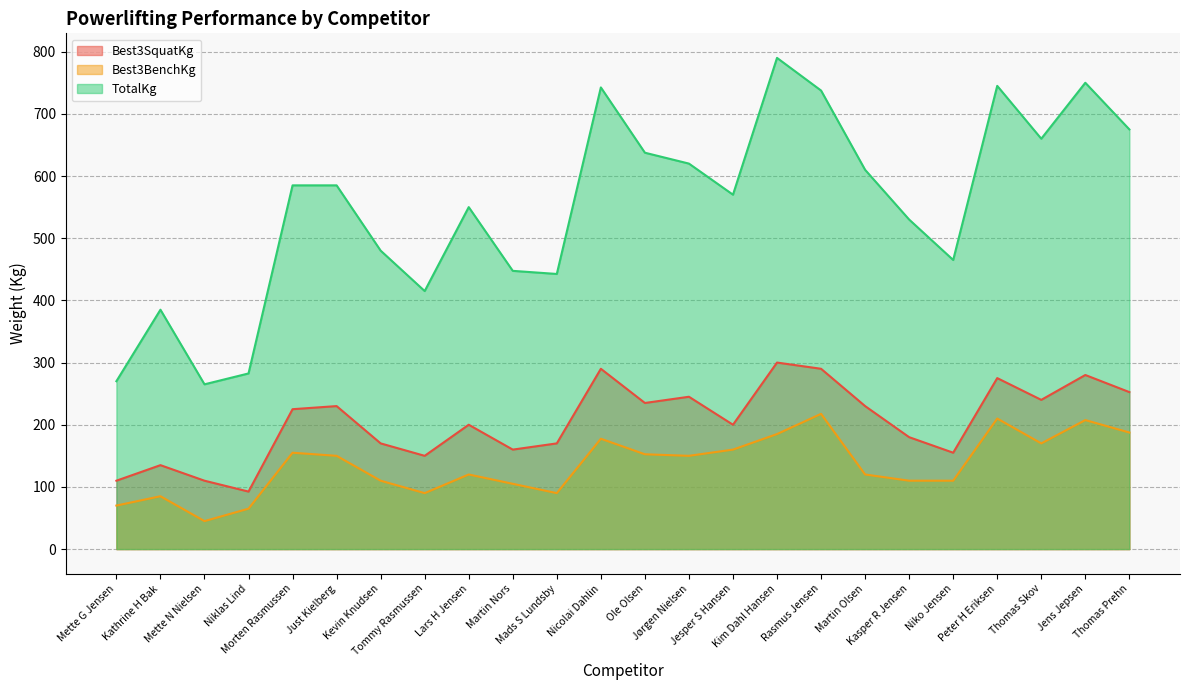

True or false: TotalKg has more than 2 interior local peaks.

True